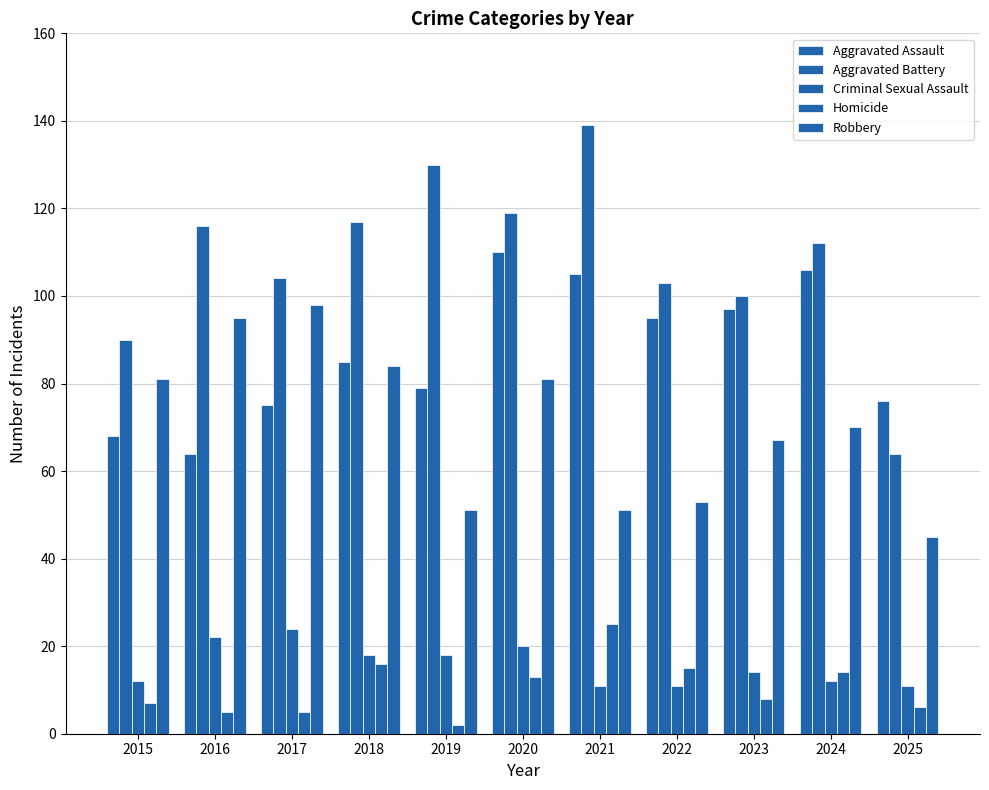

Reading left to right, extract all data points from this chart.

Aggravated Assault: 68	64	75	85	79	110	105	95	97	106	76
Aggravated Battery: 90	116	104	117	130	119	139	103	100	112	64
Criminal Sexual Assault: 12	22	24	18	18	20	11	11	14	12	11
Homicide: 7	5	5	16	2	13	25	15	8	14	6
Robbery: 81	95	98	84	51	81	51	53	67	70	45